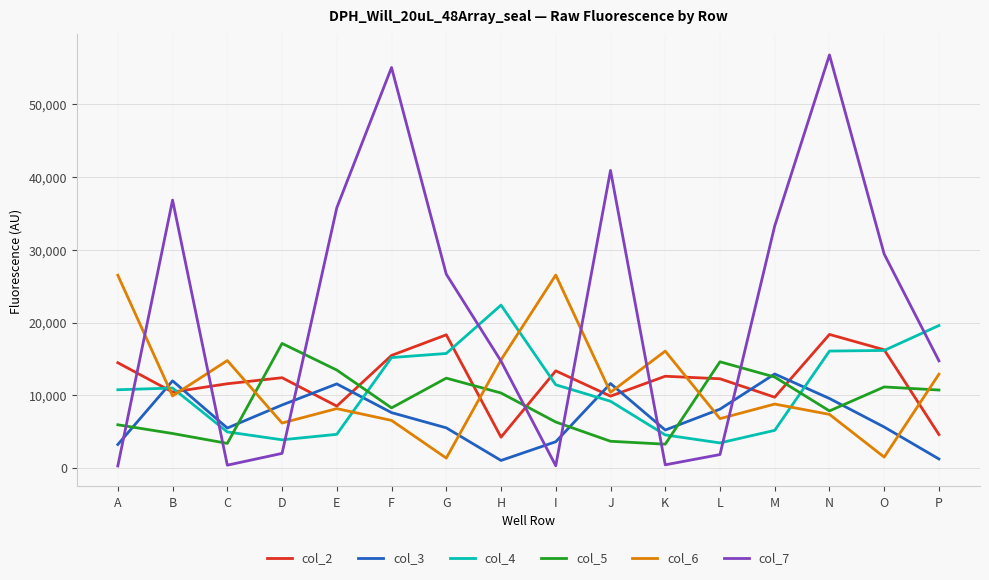

After their last crossing, which series has the higher values: col_3 or col_5?

col_5